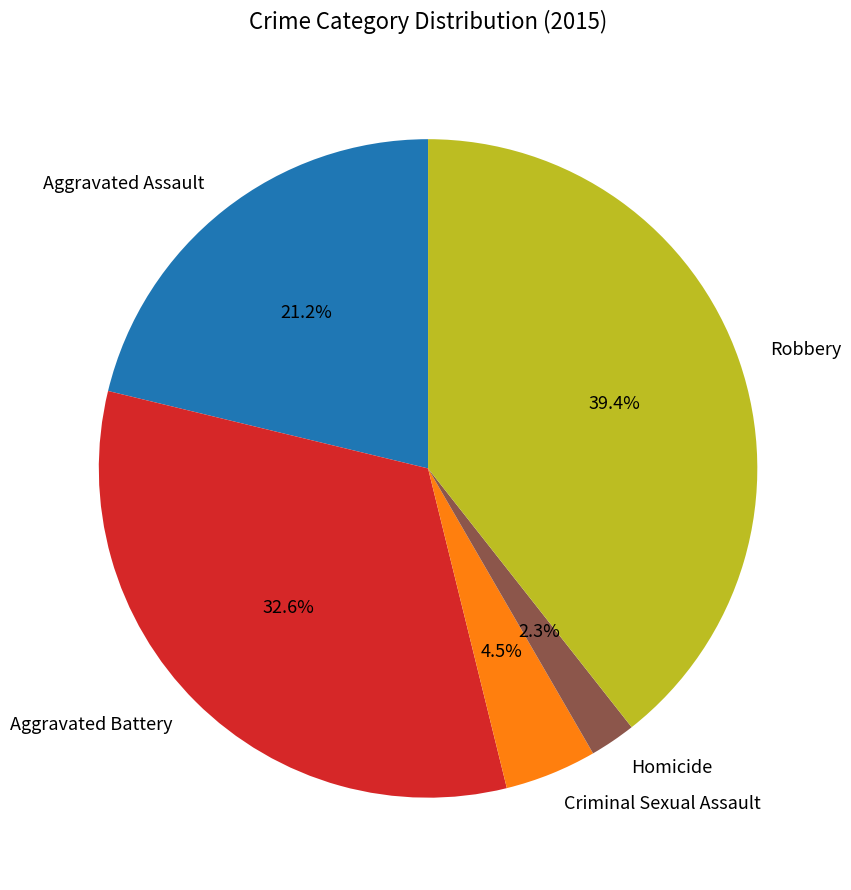

Rank the categories by value from lowest to highest.

Homicide, Criminal Sexual Assault, Aggravated Assault, Aggravated Battery, Robbery